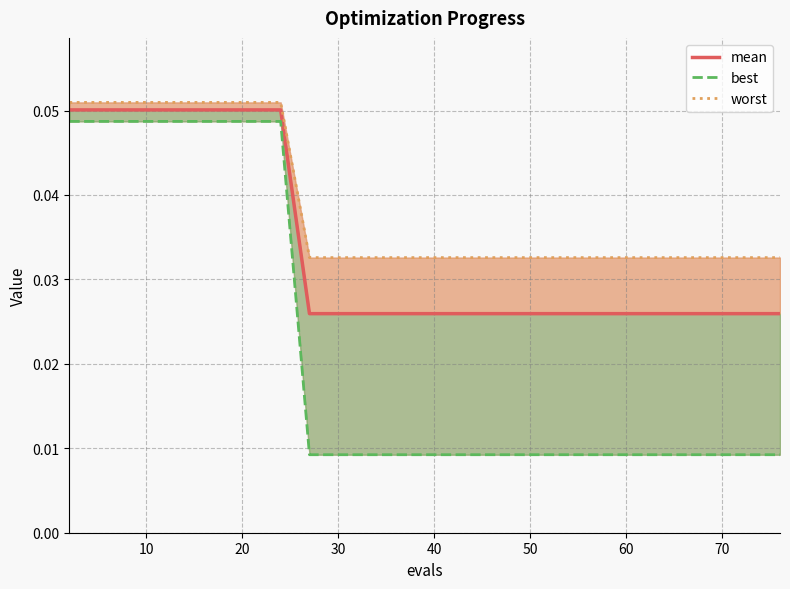

Count the best values in the range 0 to 1.

17